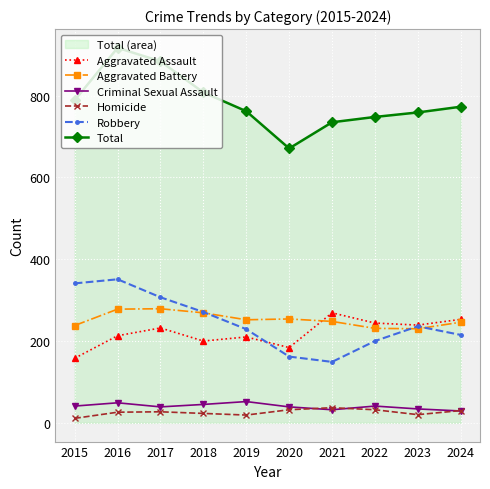

True or false: Robbery and Total intersect in this chart.

False